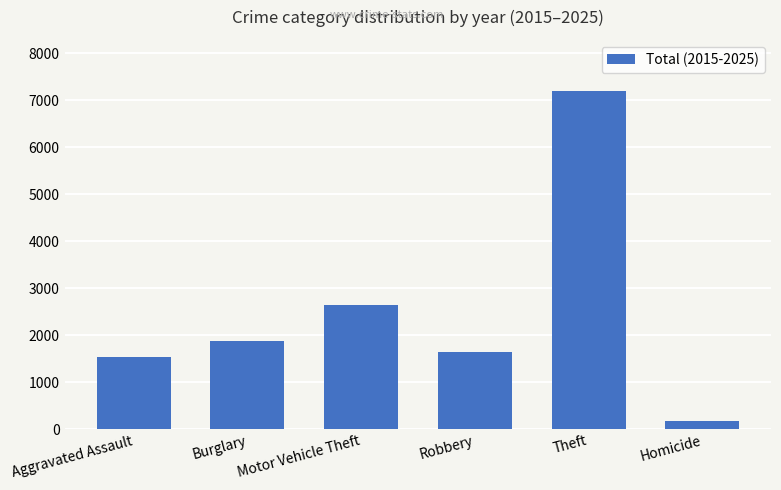

Rank the categories by value from lowest to highest.

Homicide, Aggravated Assault, Robbery, Burglary, Motor Vehicle Theft, Theft